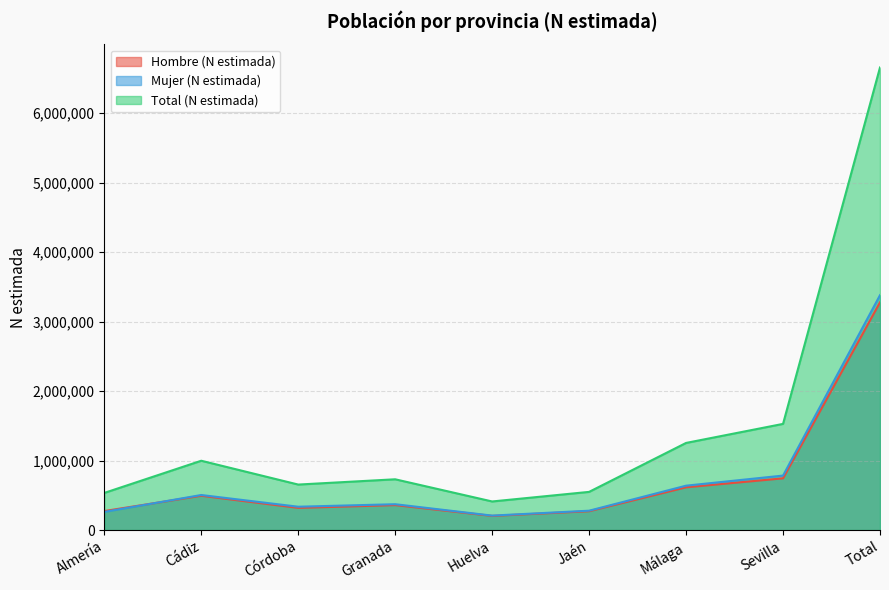

How many interior local peaks does the Hombre (N estimada) series have?

2